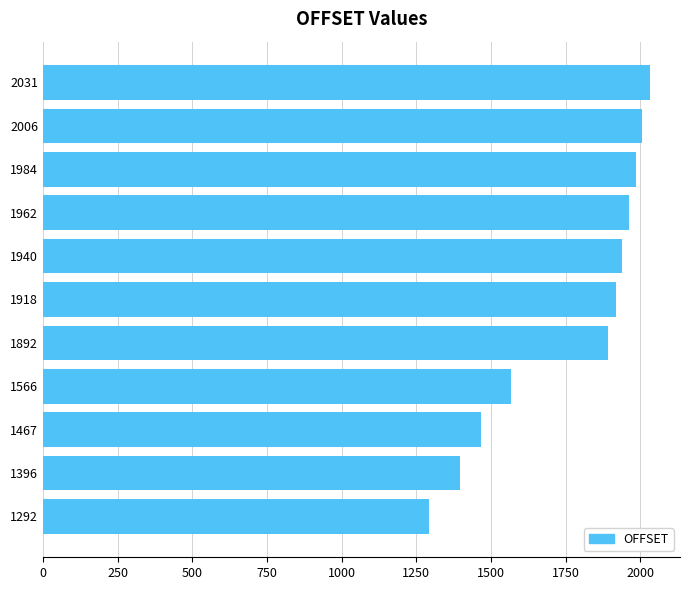

List the labels in order of value, smallest first.

1292, 1396, 1467, 1566, 1892, 1918, 1940, 1962, 1984, 2006, 2031